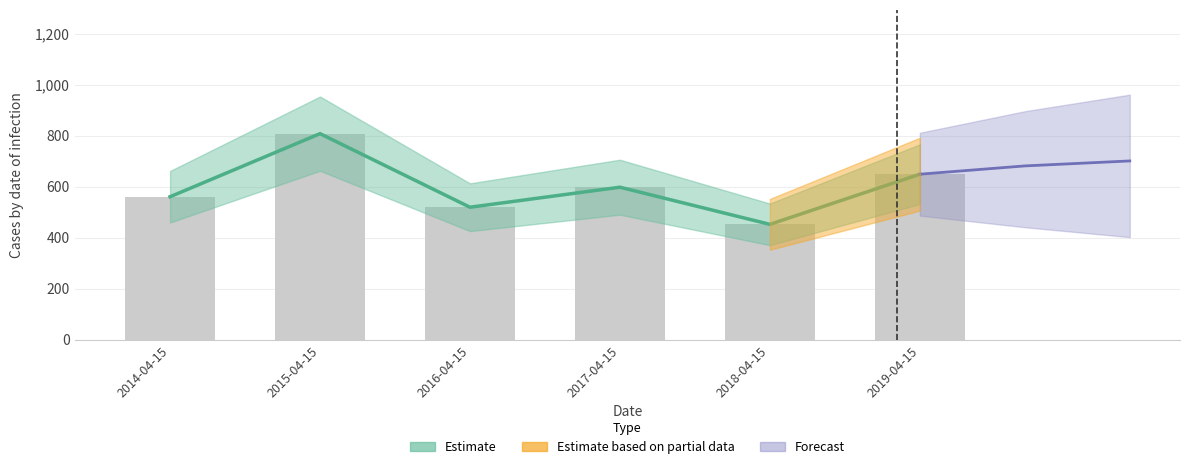

Rank the categories by value from lowest to highest.

2018-04-15, 2016-04-15, 2014-04-15, 2017-04-15, 2019-04-15, 2015-04-15